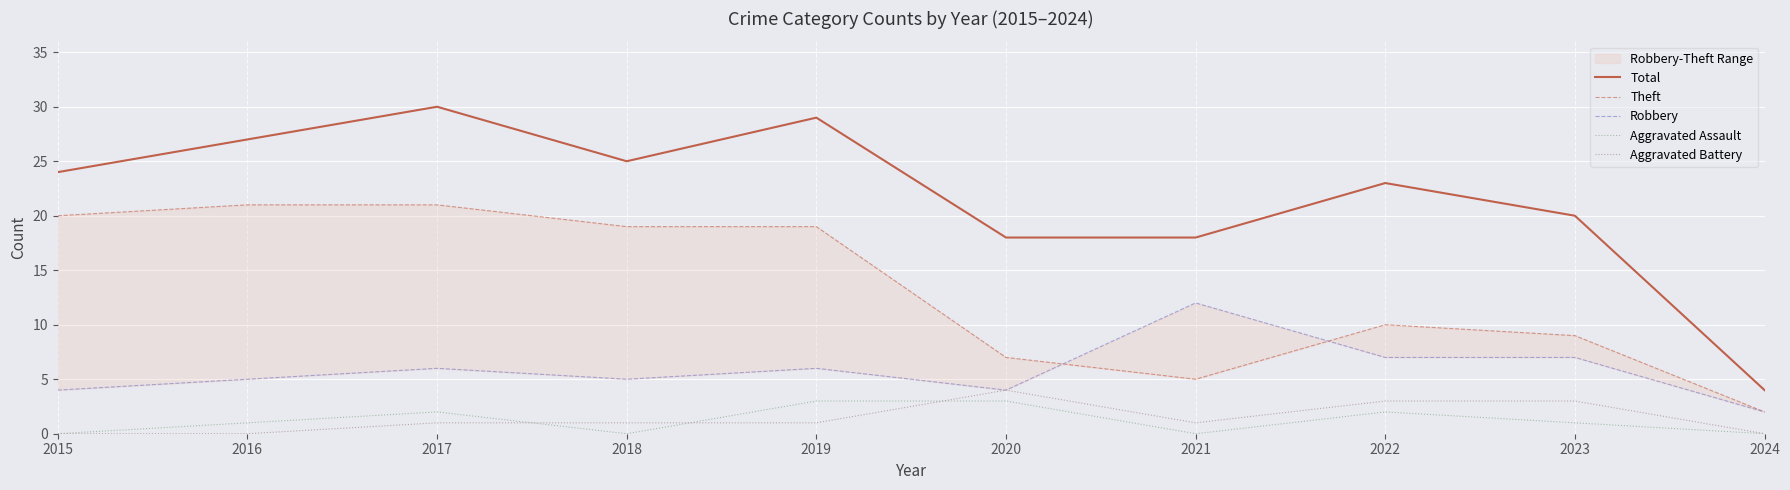

Reading right to left, list all the values displayed in this chart.

Total: 2024=4	2023=20	2022=23	2021=18	2020=18	2019=29	2018=25	2017=30	2016=27	2015=24
Theft: 2024=2	2023=9	2022=10	2021=5	2020=7	2019=19	2018=19	2017=21	2016=21	2015=20
Robbery: 2024=2	2023=7	2022=7	2021=12	2020=4	2019=6	2018=5	2017=6	2016=5	2015=4
Aggravated Assault: 2024=0	2023=1	2022=2	2021=0	2020=3	2019=3	2018=0	2017=2	2016=1	2015=0
Aggravated Battery: 2024=0	2023=3	2022=3	2021=1	2020=4	2019=1	2018=1	2017=1	2016=0	2015=0